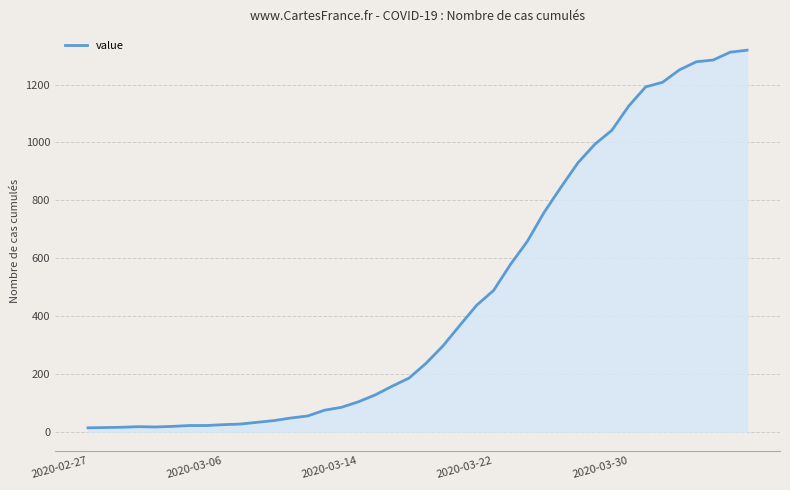

What is the greatest value displayed?

1319